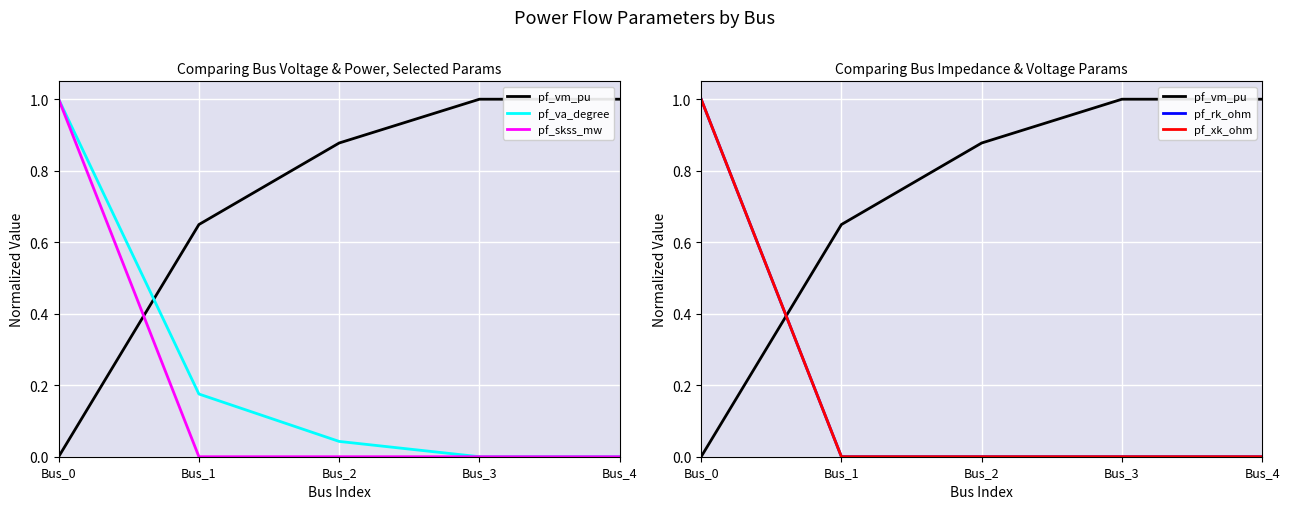

Reading left to right, what are all the values shown in this chart?

pf_vm_pu: 0.0	0.6	0.9	1.0	1.0
pf_va_degree: 1.0	0.2	0.0	0.0	0.0
pf_skss_mw: 1.0	0.0	0.0	0.0	0.0
pf_rk_ohm: 1.0	0.0	0.0	0.0	0.0
pf_xk_ohm: 1.0	0.0	0.0	0.0	0.0